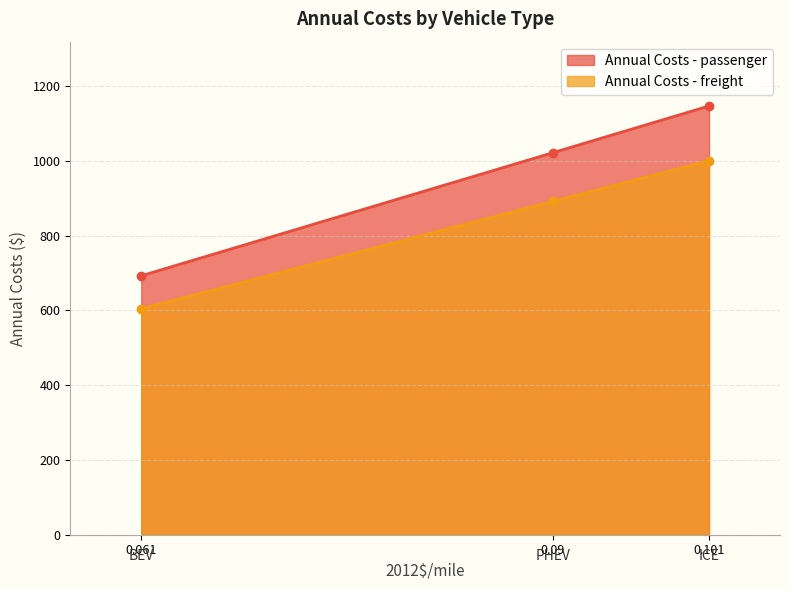

Which category has the highest value in the Annual Costs - freight series?

0.101